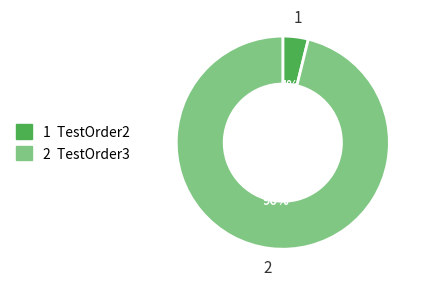

Is there a majority slice in this chart?

Yes